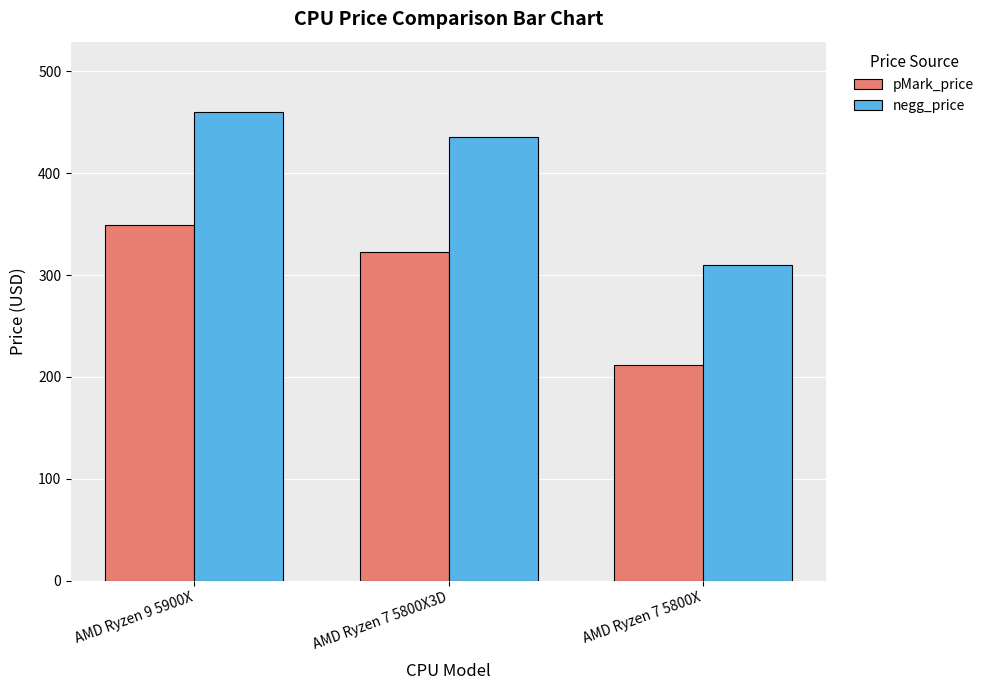

What is the label of the 1st bar from the right?

AMD Ryzen 7 5800X